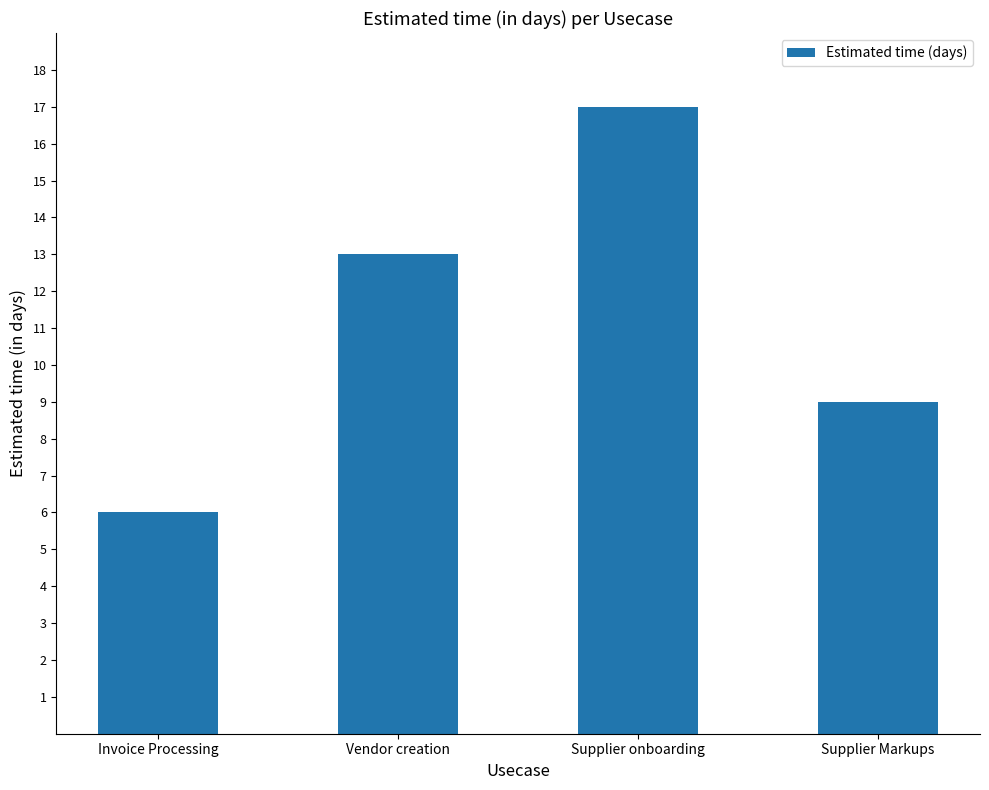

Reading right to left, transcribe all the data shown in this chart.

9	17	13	6